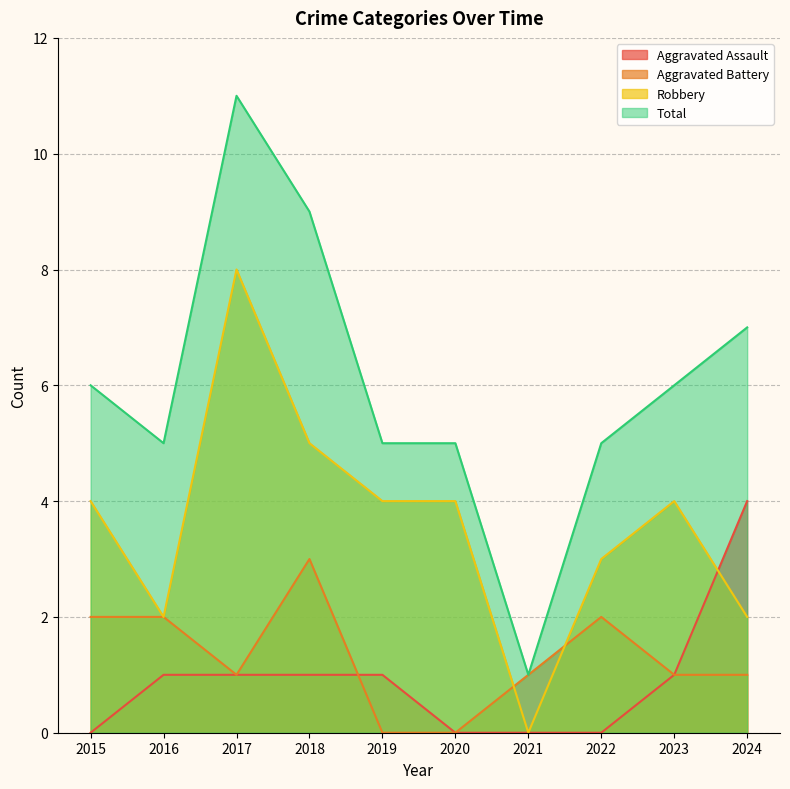

What is the value of the Total point at the 8th from the left?

5